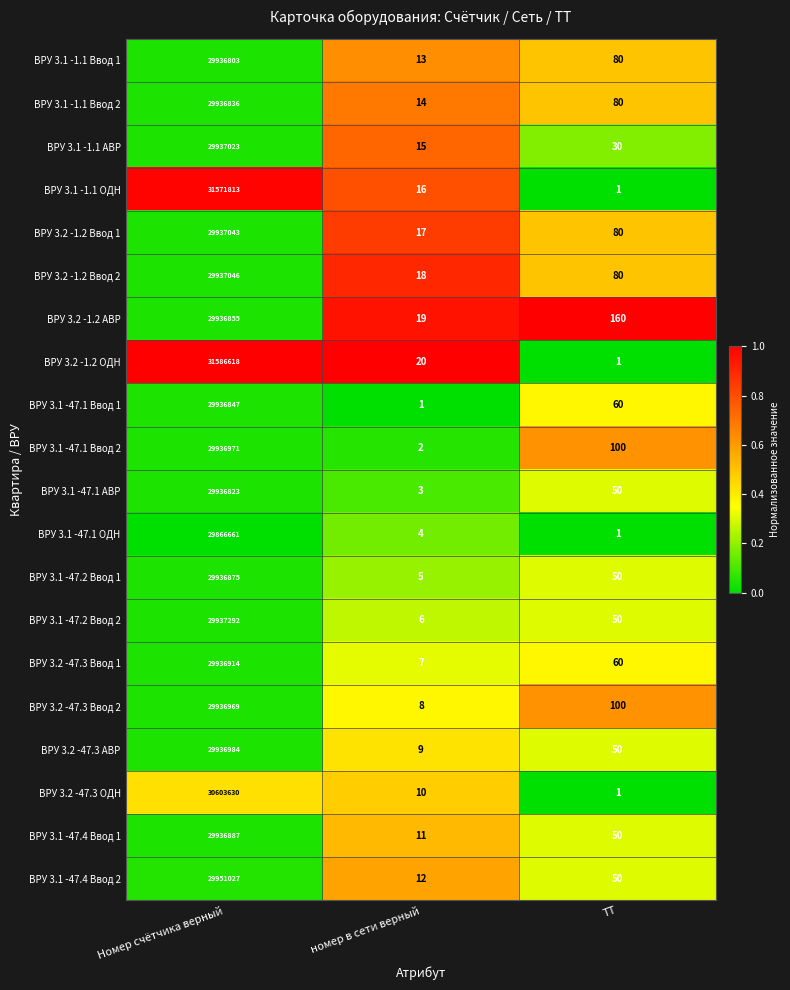

What is the sum of all ВРУ 3.1 -47.2 Ввод 2 values?

29937348